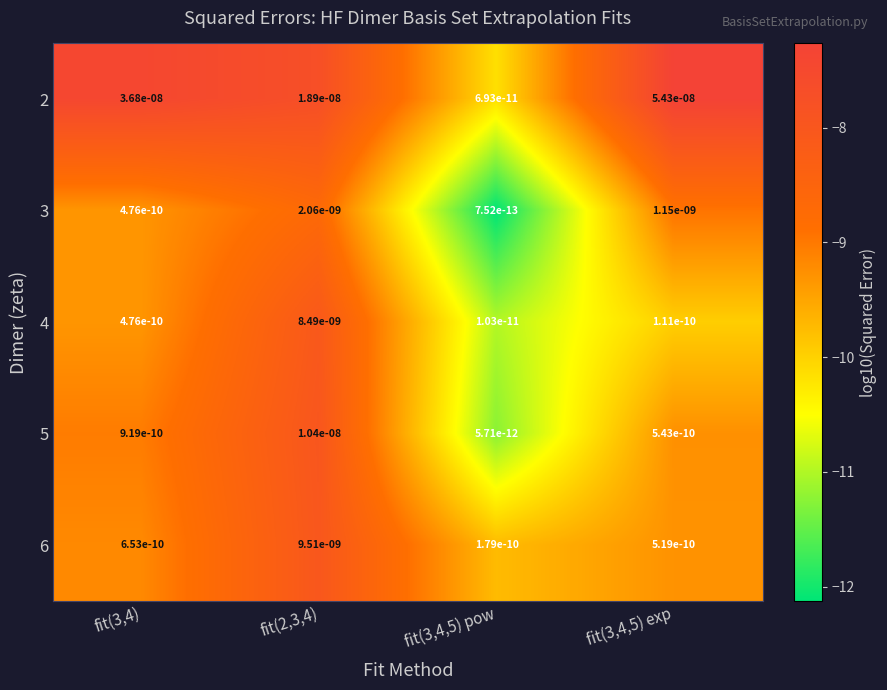

Rank the categories by 3 value from lowest to highest.

fit(3,4,5) pow, fit(3,4), fit(3,4,5) exp, fit(2,3,4)